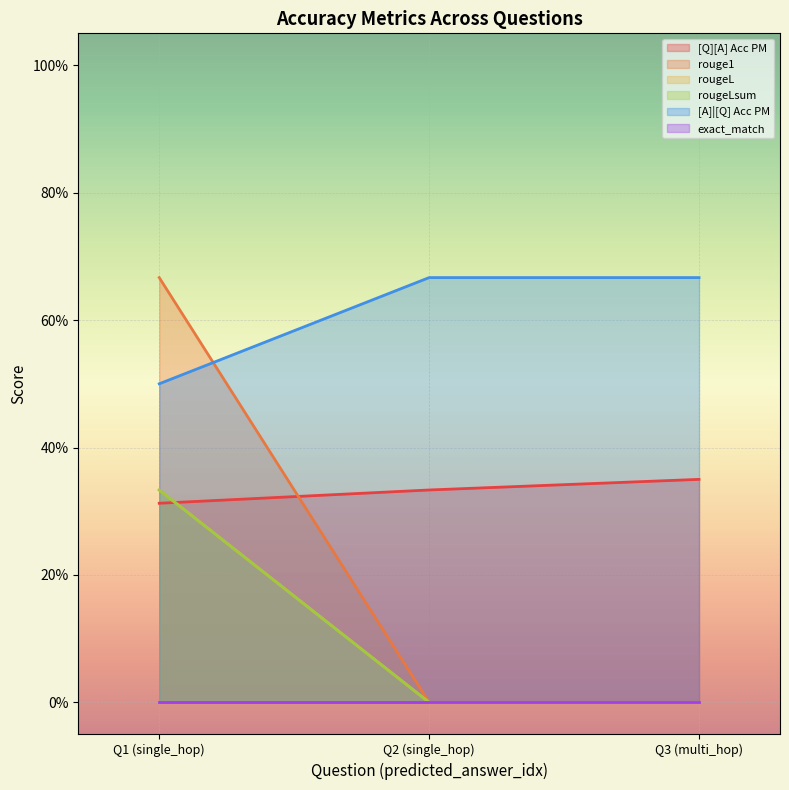

Does the chart display data point markers on the line(s)?

No